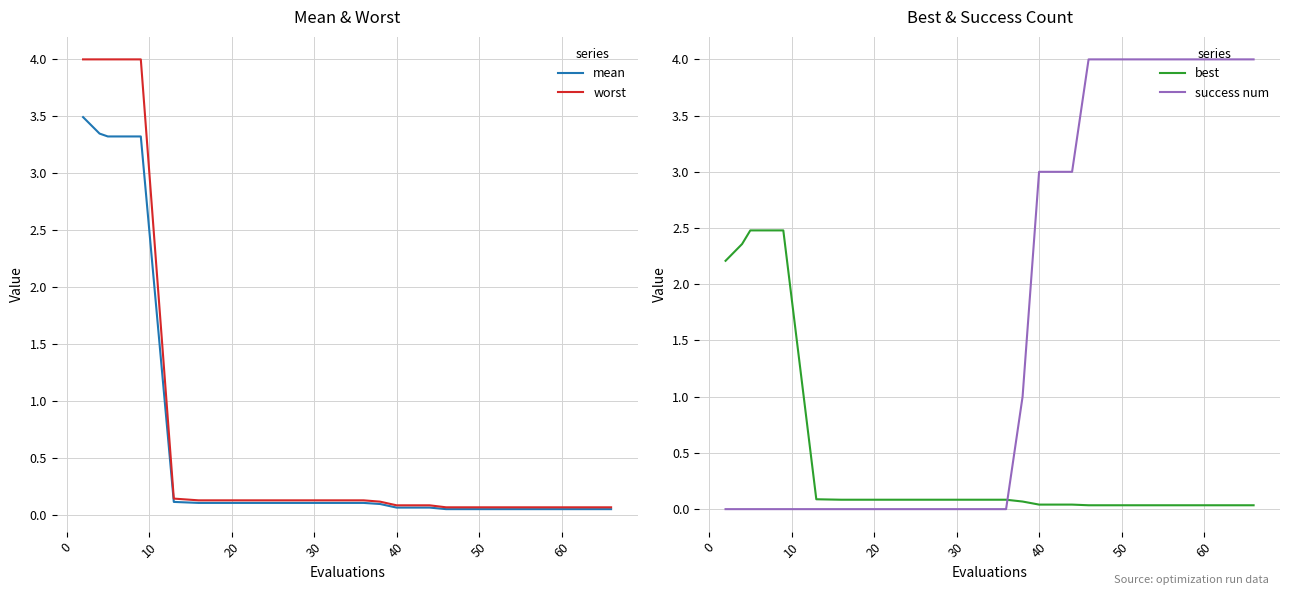

What is the maximum value for mean?

3.5